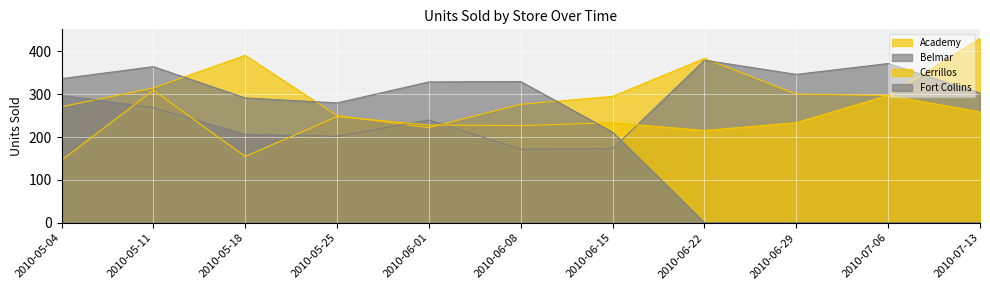

How many lines are shown in the chart?

4